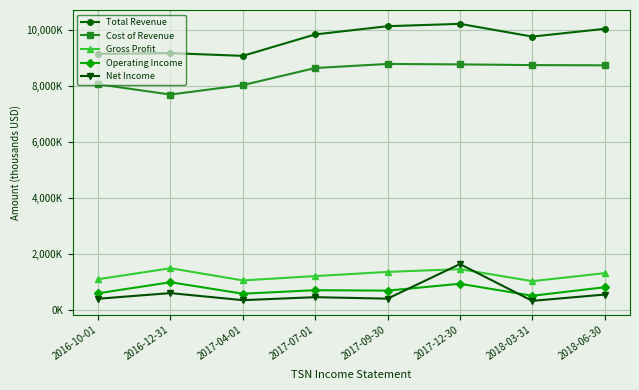

What is the spread (max minus min) of values at 2018-03-31?

9458000